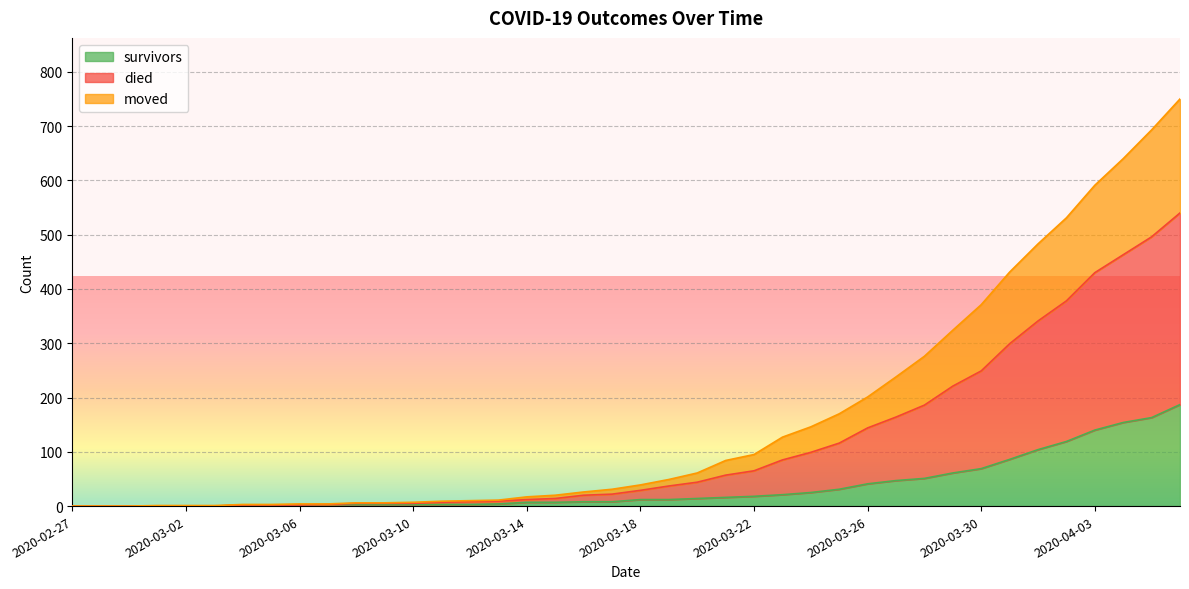

What is the label of the 7th point from the left?

2020-03-04